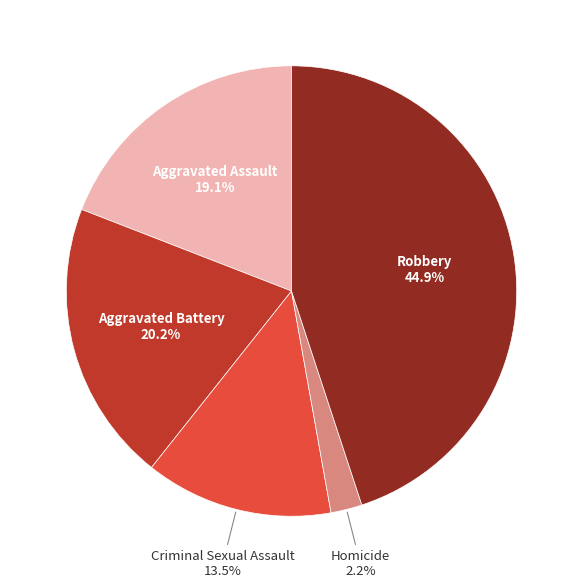

Does any single category account for the majority?

No